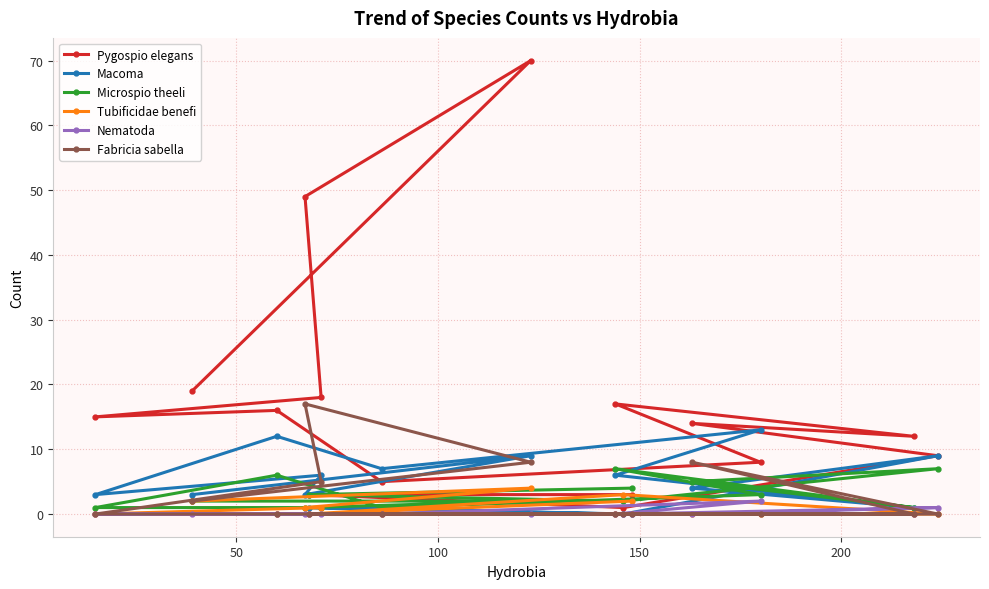

How many lines are shown in the chart?

6